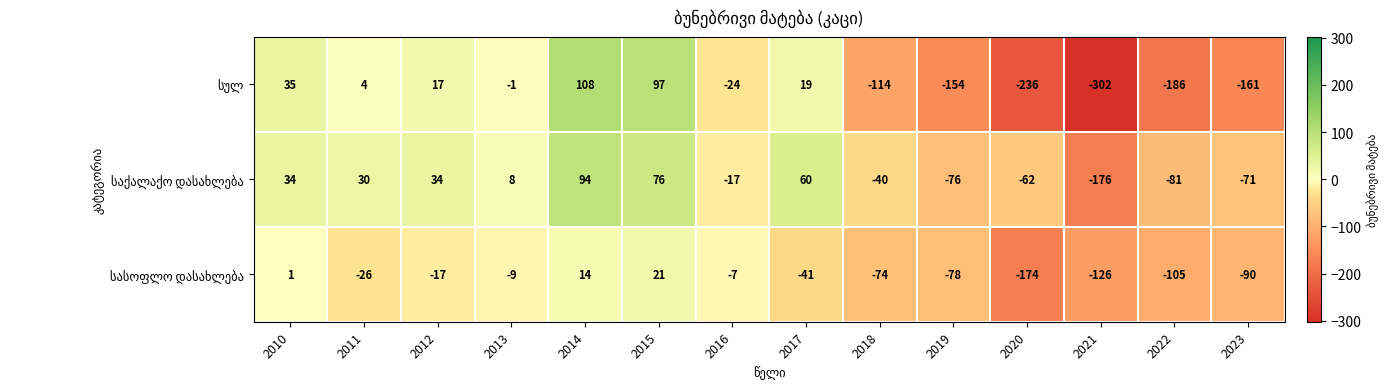

Which label corresponds to the largest value in the chart?

2014